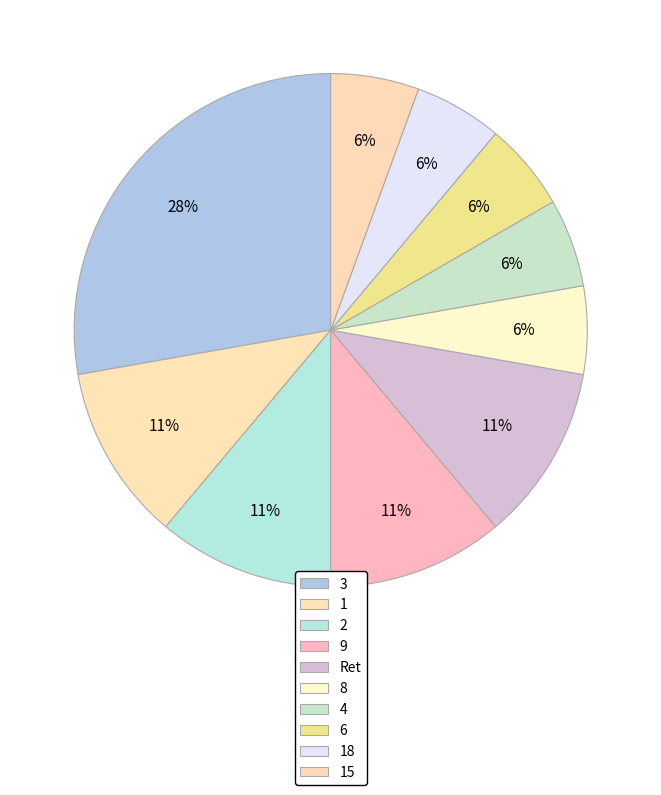

How many slices are in this pie chart?

10